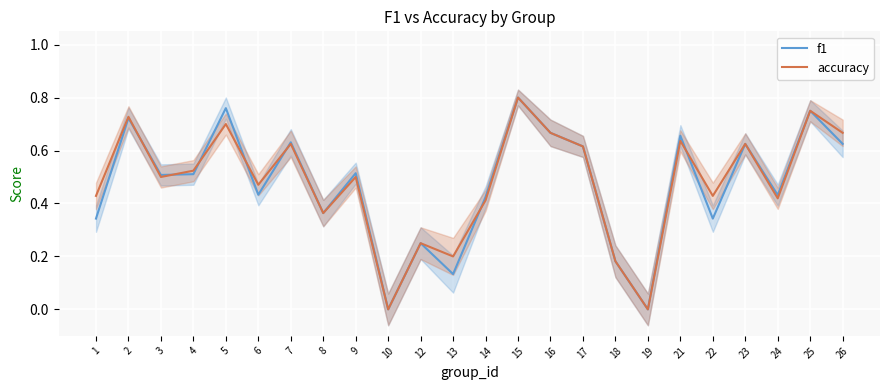

Where is the first local maximum for accuracy?

2